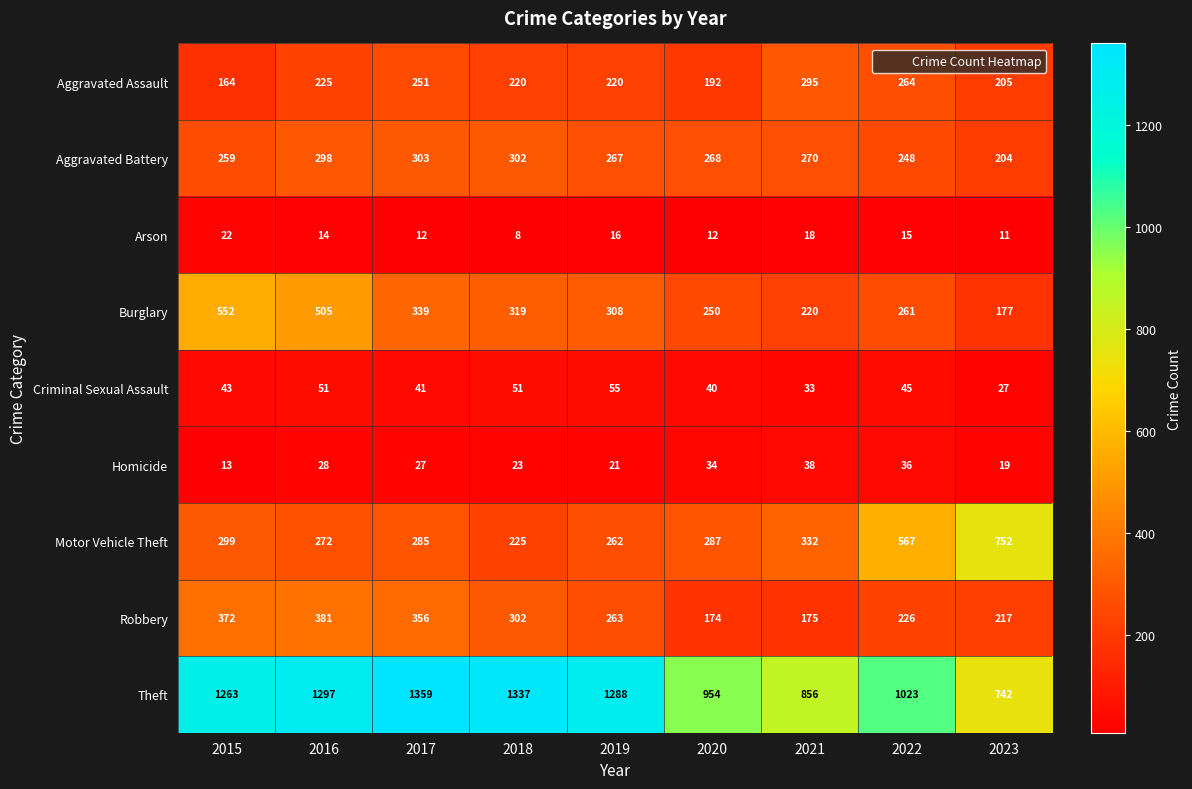

What is the smallest value displayed?

8